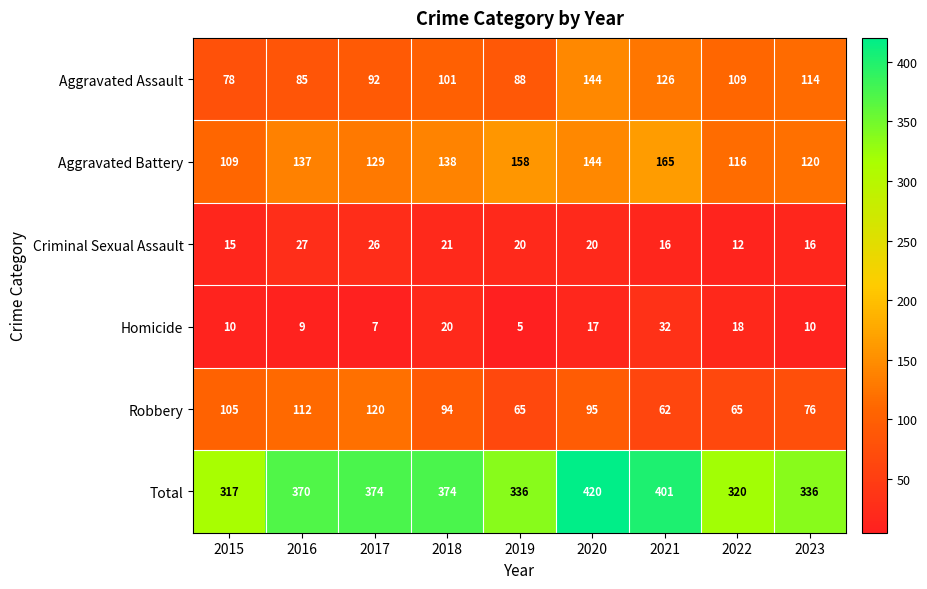

Which label corresponds to the largest value in the chart?

2020